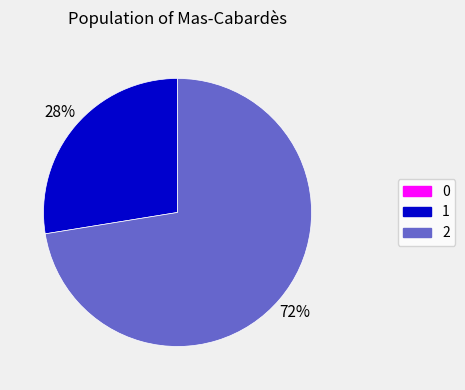

To the nearest percent, what is the difference between the largest and smallest slice percentages?

72%